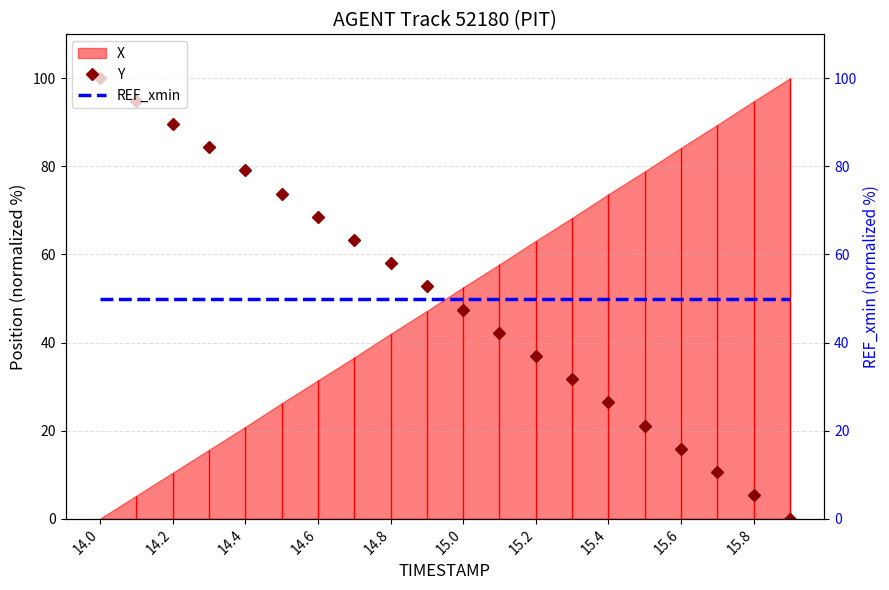

True or false: Y has more than 0 interior local peaks.

False